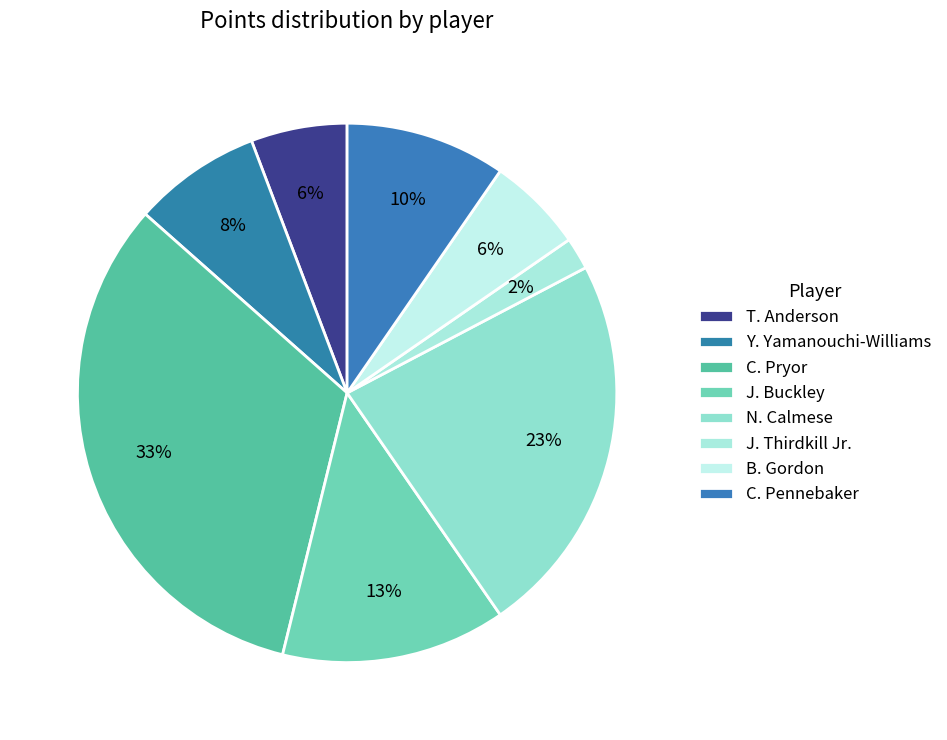

Count the number of slices in the pie.

8